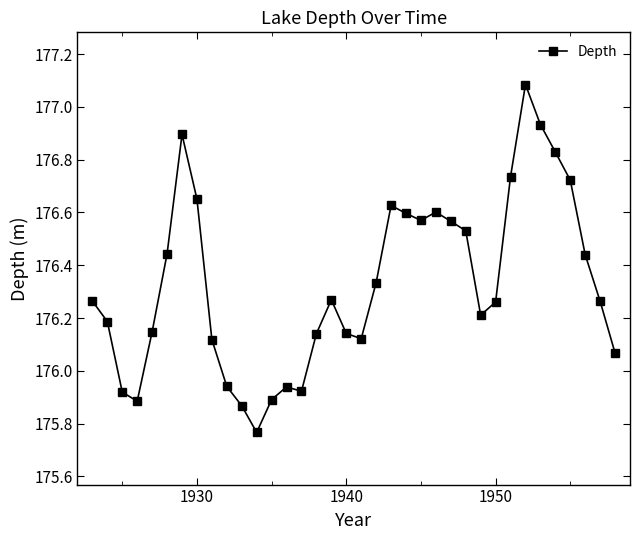

What is the greatest value displayed?

177.1